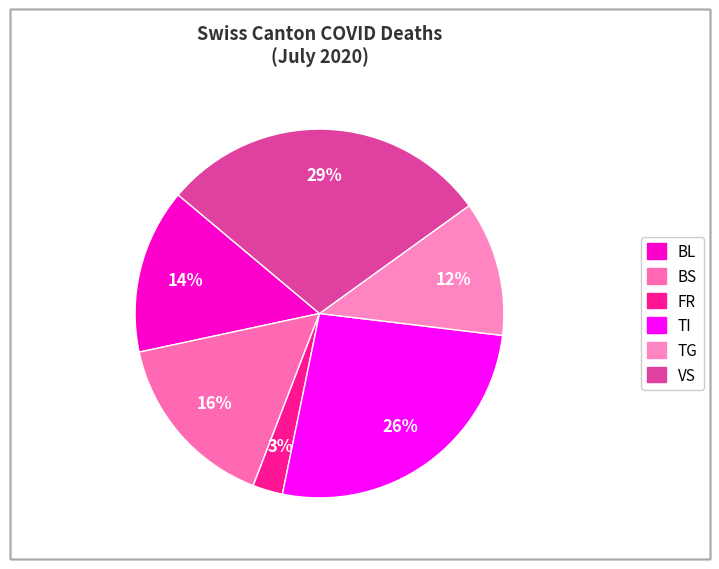

How many segments does this pie chart have?

6